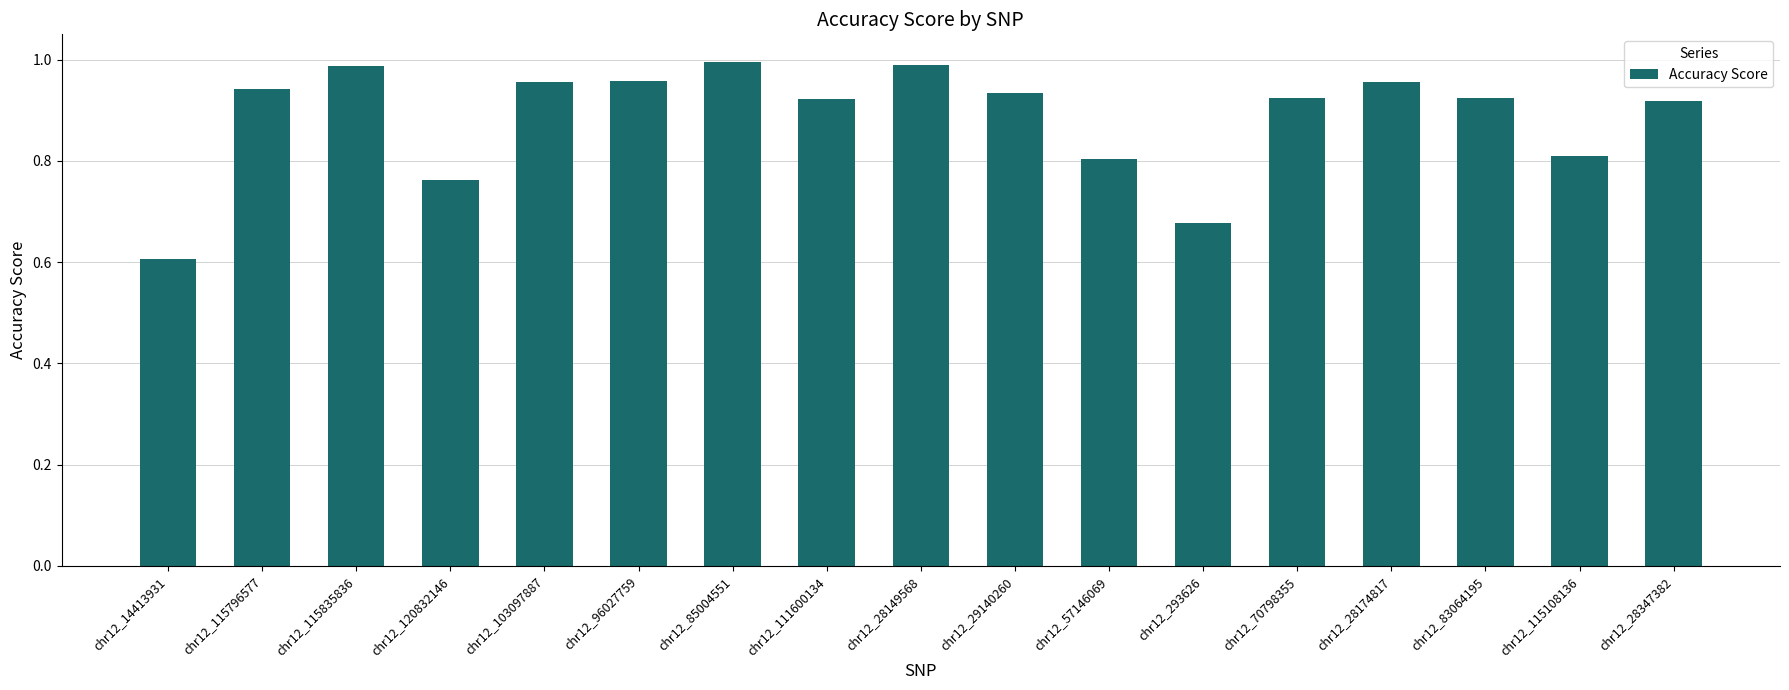

How many distinct data groups are displayed?

1